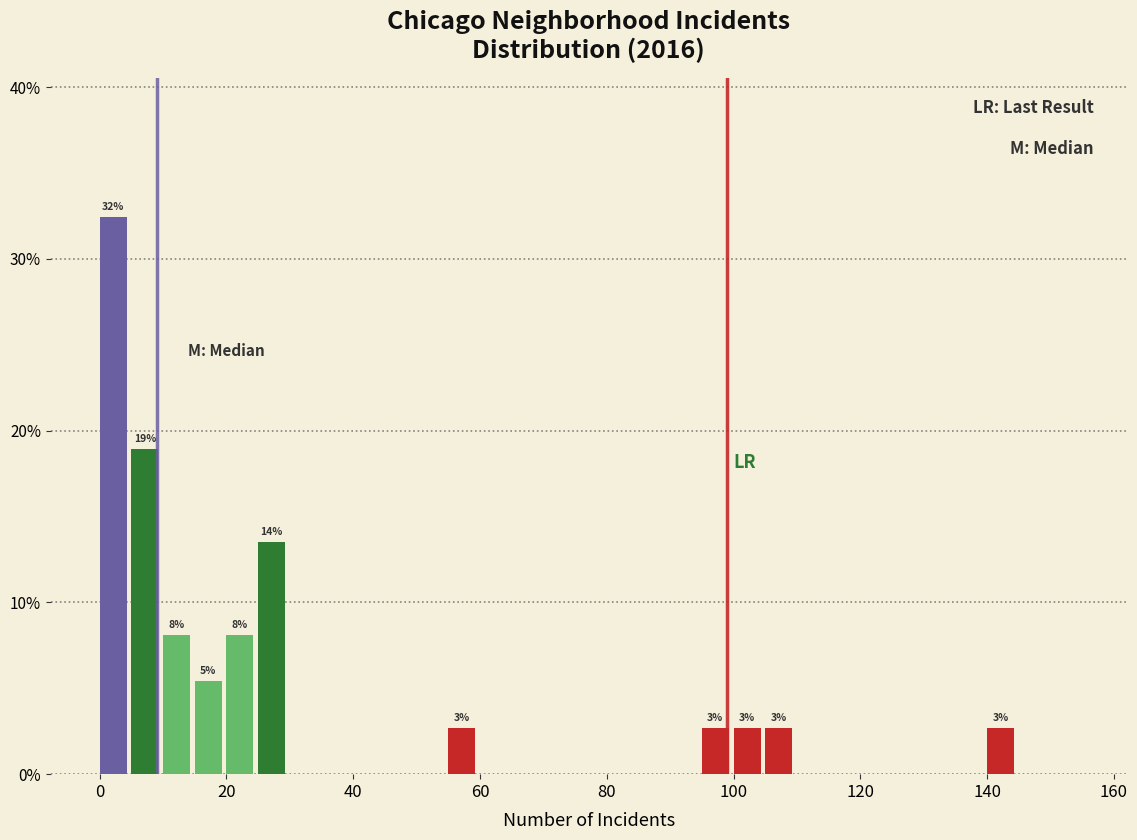

Read against the x-axis, roughly where is the centre of the tallest bar?

2